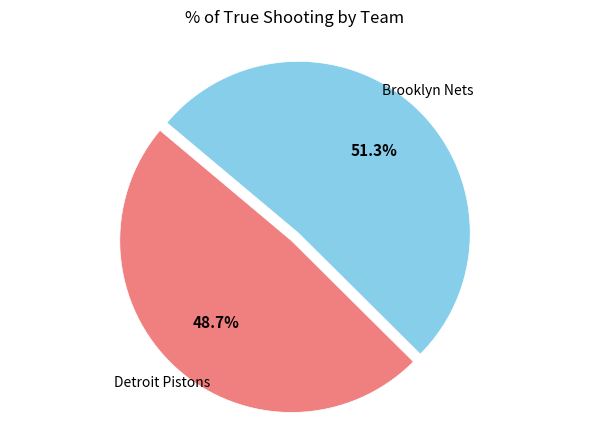

Is there any slice that represents more than half of the pie?

Yes